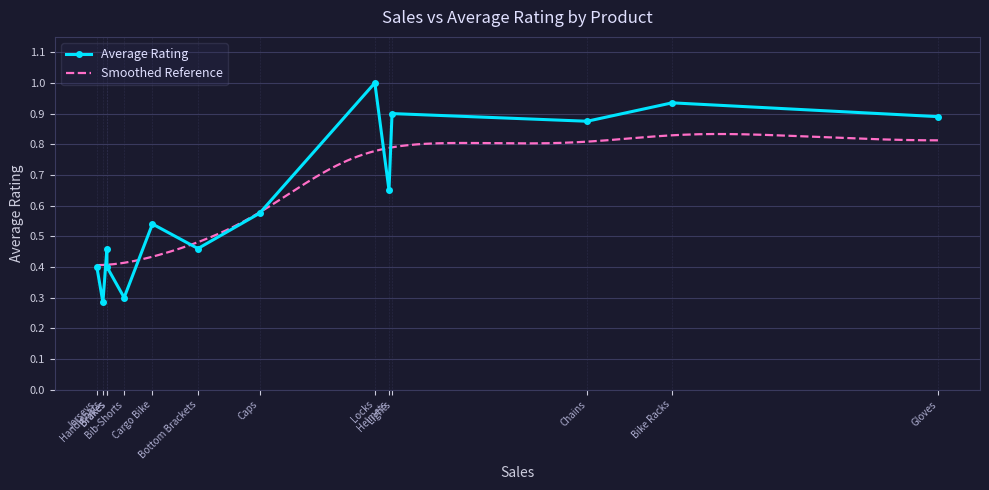

What is the difference between the maximum and second lowest values?

0.7